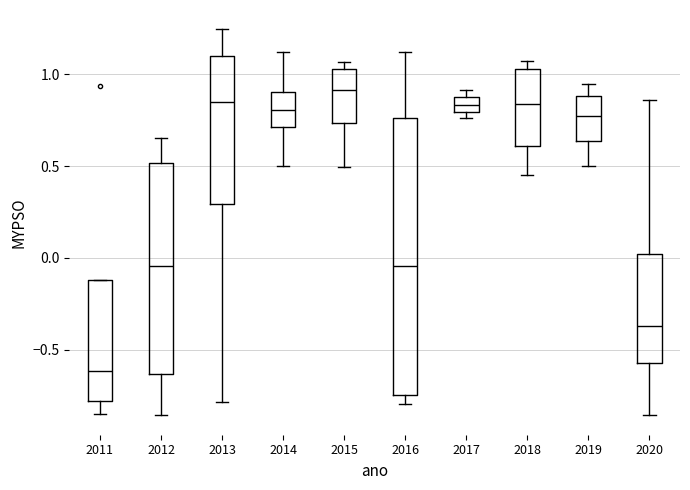

Which box is the tallest, from its lower edge to its upper edge?

2016